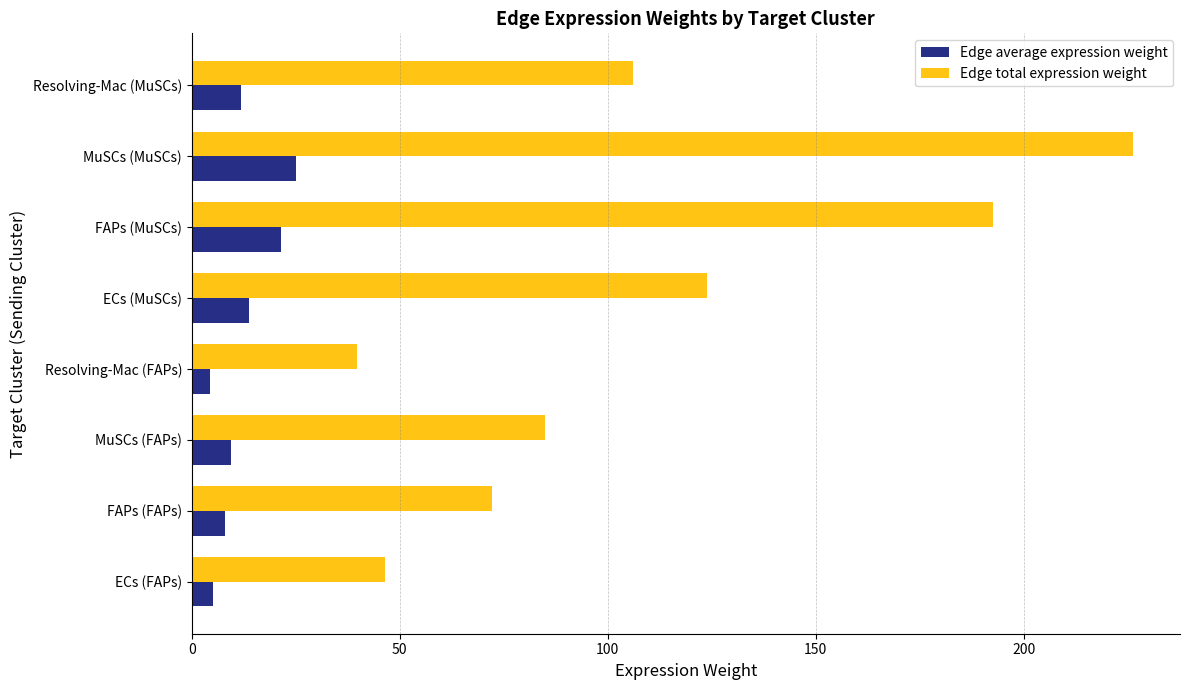

Count the number of categories in the chart.

8